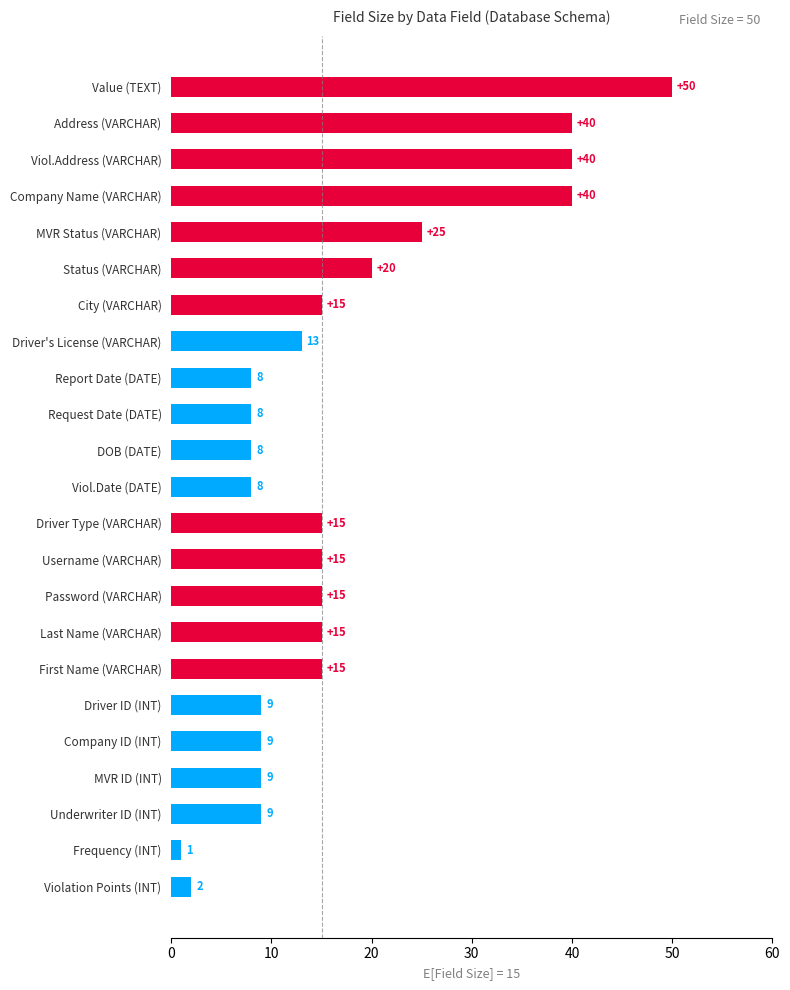

What is the greatest value displayed?

50